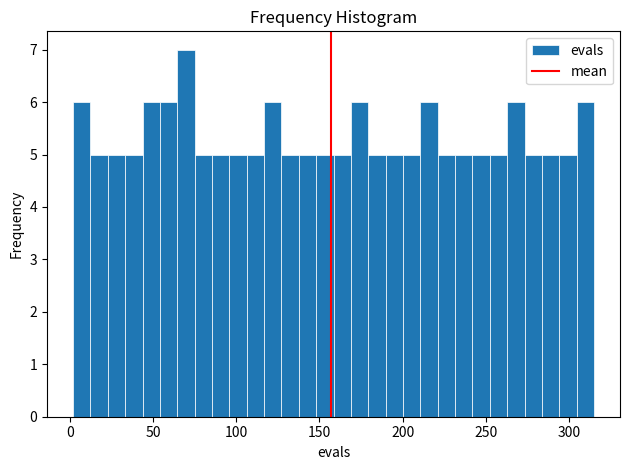

Read against the x-axis, roughly where is the centre of the tallest bar?

70